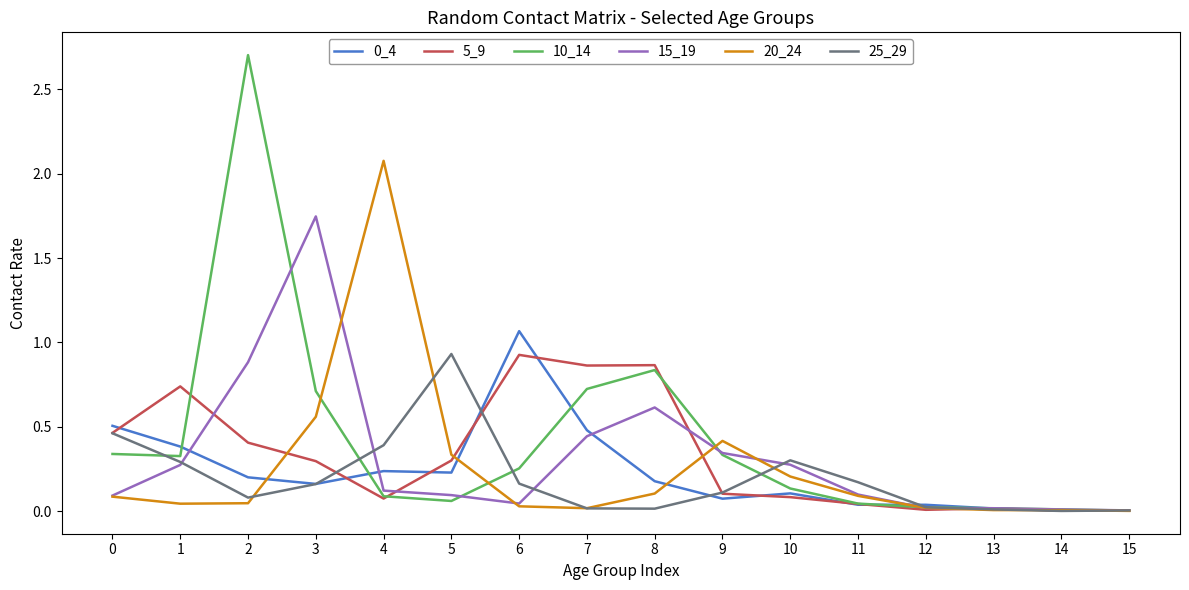

What is the sum of all 10_14 values?

6.6